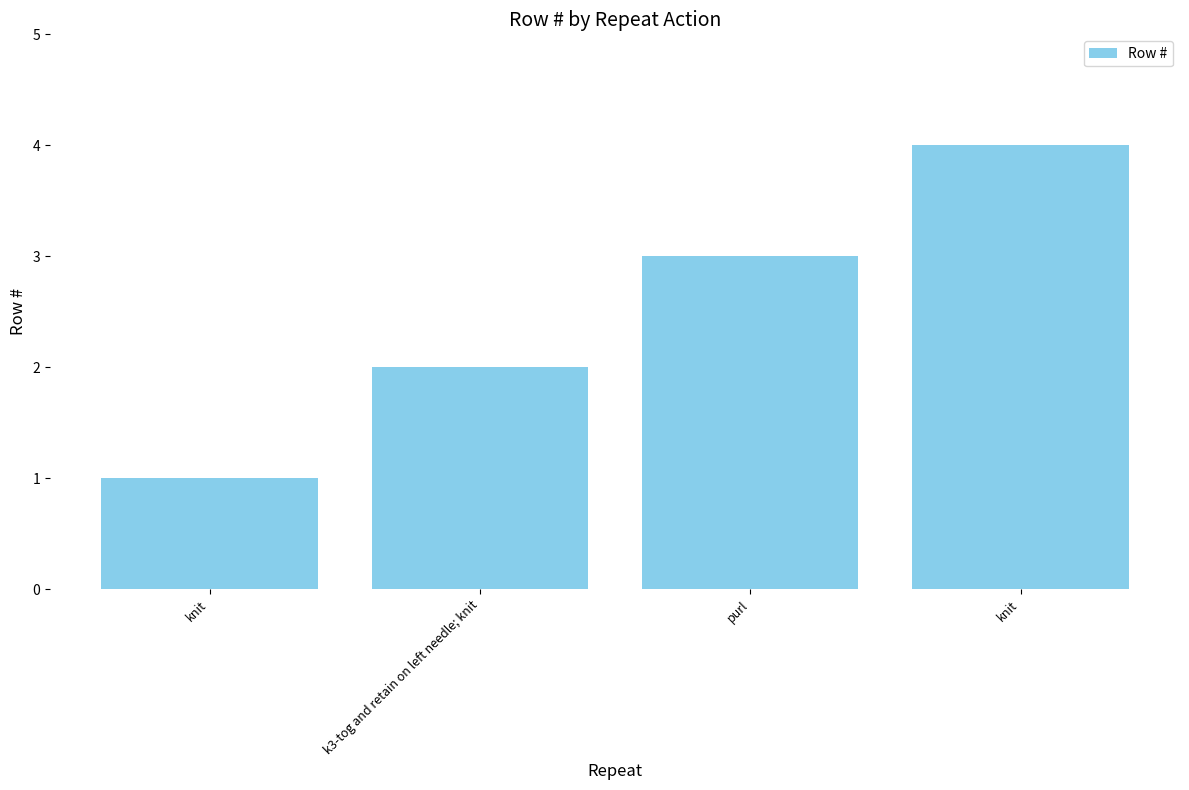

Does the chart contain any negative values?

No